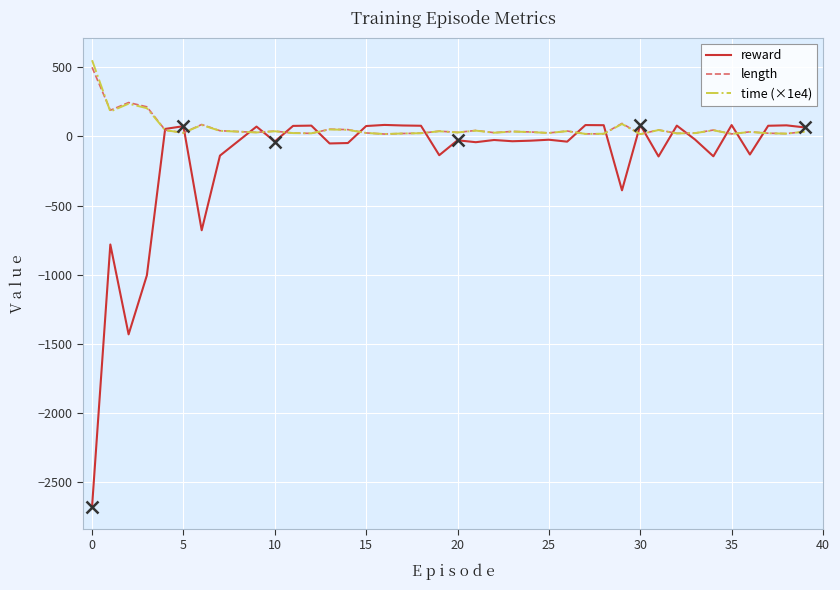

What is the difference between the maximum and second lowest values in the length series?

483.0